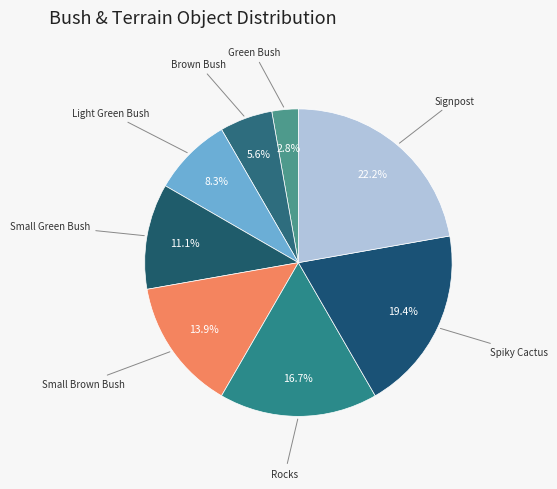

How many slices are in this pie chart?

8